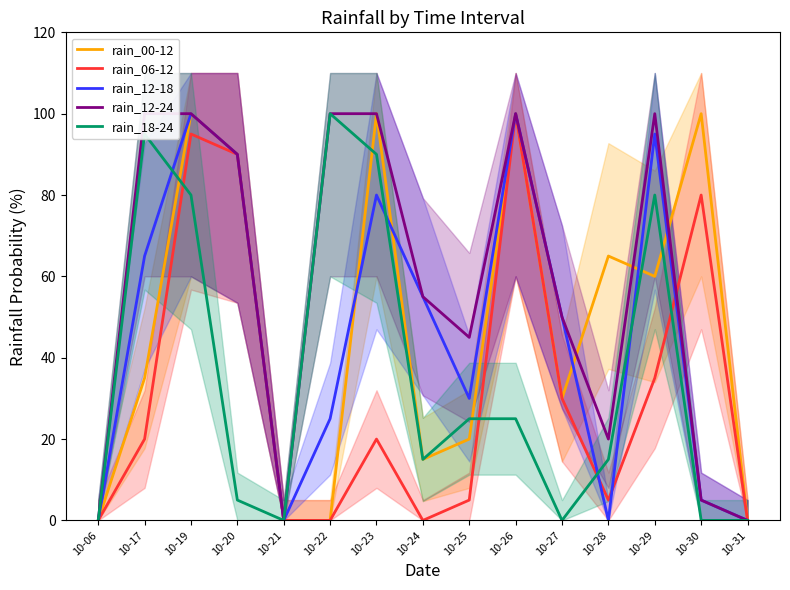

Reading right to left, extract all data points from this chart.

rain_00-12: 0	100	60	65	30	100	20	15	100	0	0	90	100	35	0
rain_06-12: 0	80	35	5	30	100	5	0	20	0	0	90	95	20	0
rain_12-18: 0	5	95	0	50	100	30	55	80	25	0	90	100	65	0
rain_12-24: 0	5	100	20	50	100	45	55	100	100	0	90	100	100	0
rain_18-24: 0	0	80	15	0	25	25	15	90	100	0	5	80	95	0